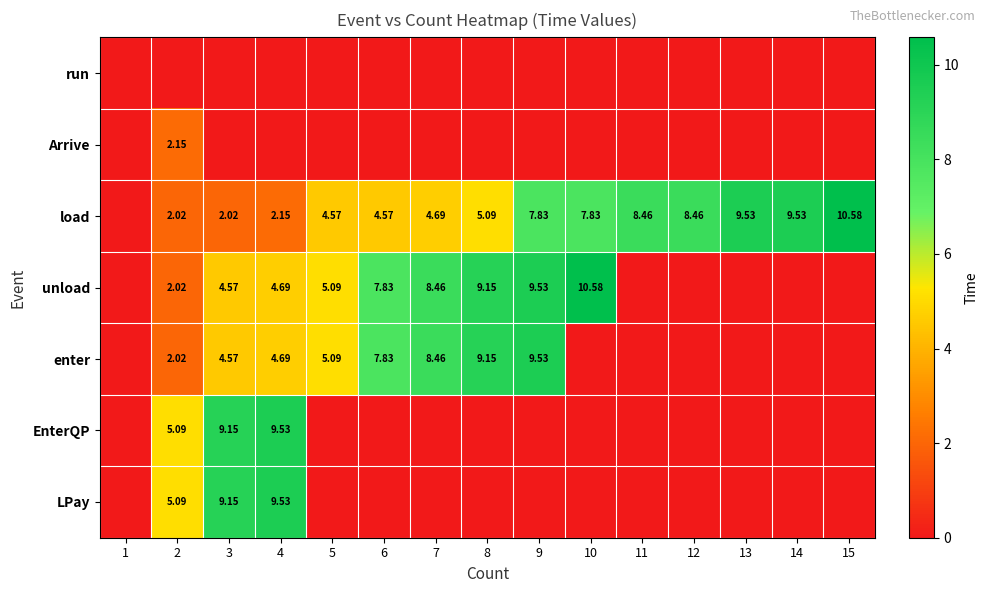

Is the value of unload at 4 greater than the value of load at 6?

Yes